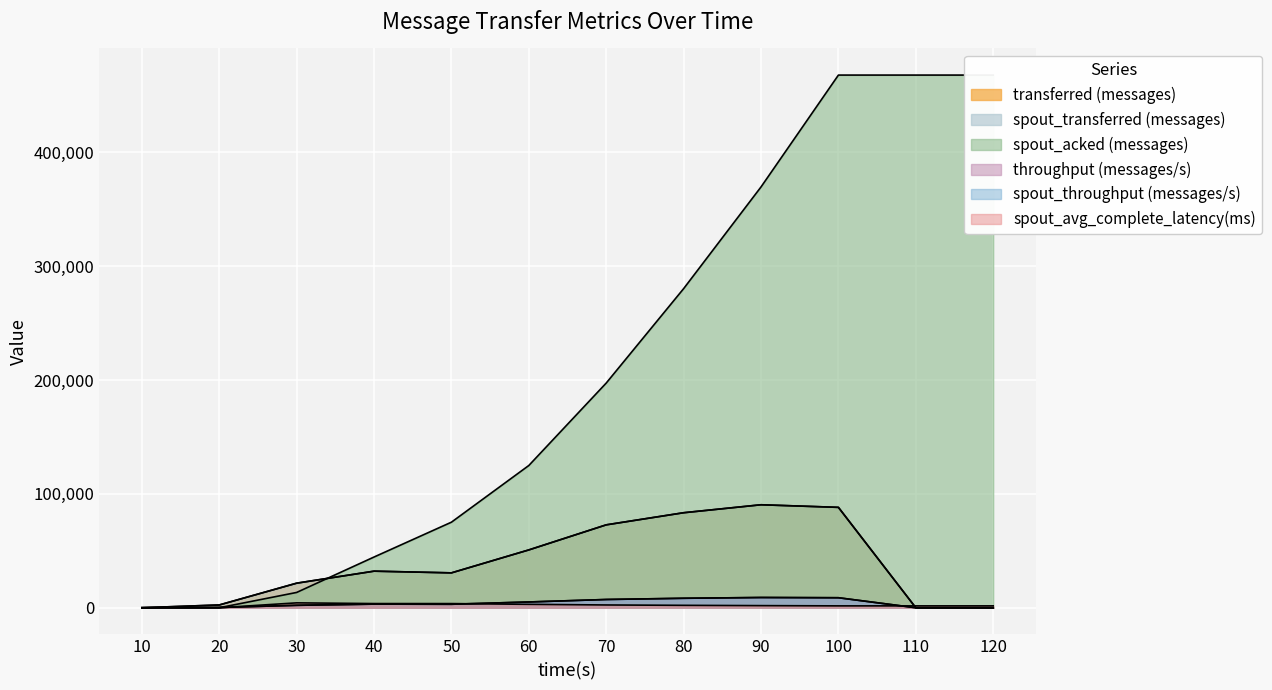

What value does the transferred (messages) series have at 100?

88180.0